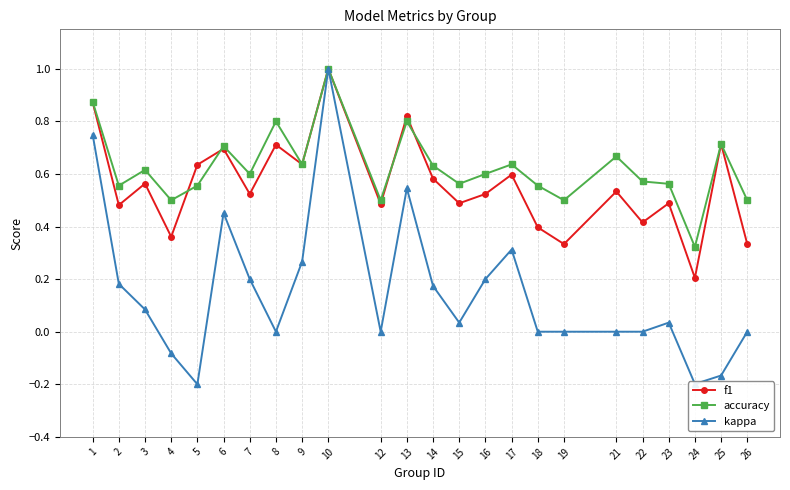

Where does the kappa series first go above 0?

1